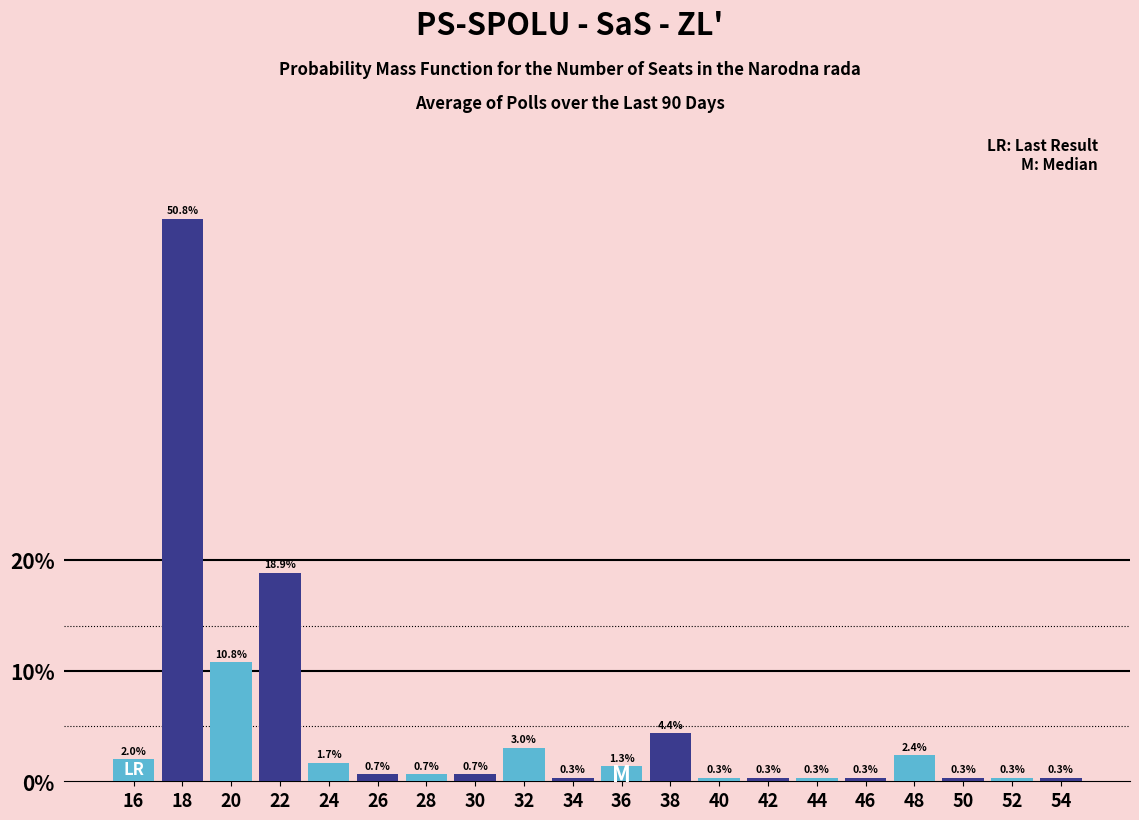

Reading left to right, extract all data points from this chart.

16=2.0	18=50.8	20=10.8	22=18.9	24=1.7	26=0.7	28=0.7	30=0.7	32=3.0	34=0.3	36=1.3	38=4.4	40=0.3	42=0.3	44=0.3	46=0.3	48=2.4	50=0.3	52=0.3	54=0.3